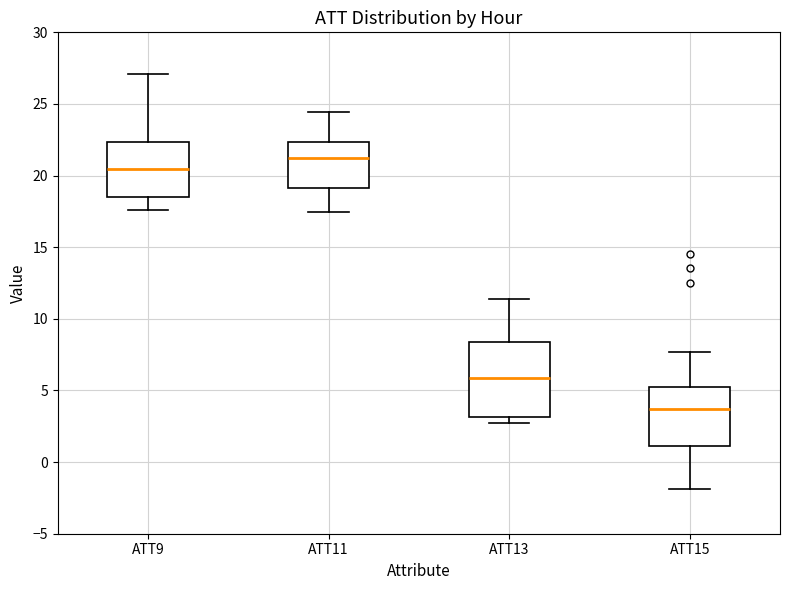

Which box is the tallest, from its lower edge to its upper edge?

ATT13